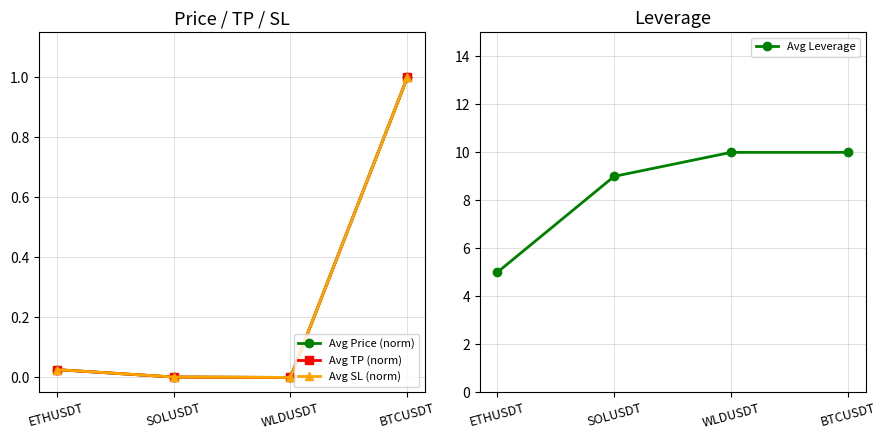

What is the sum of all Avg SL (norm) values?

1.0